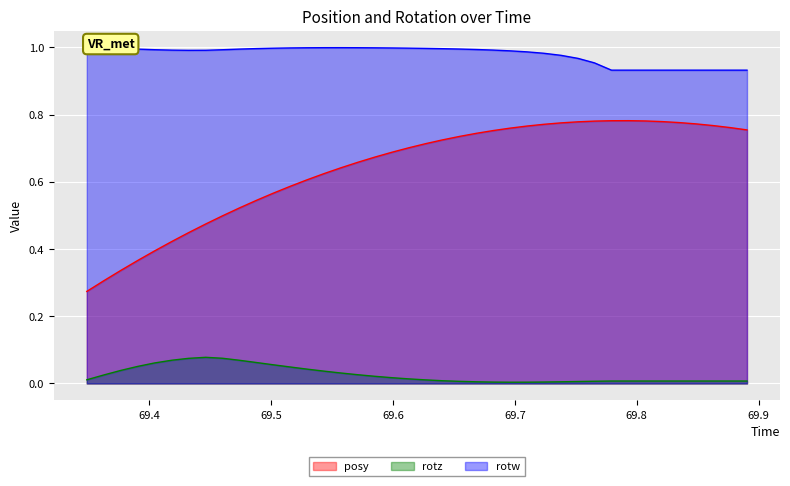

What is the maximum value shown in the chart?

1.0